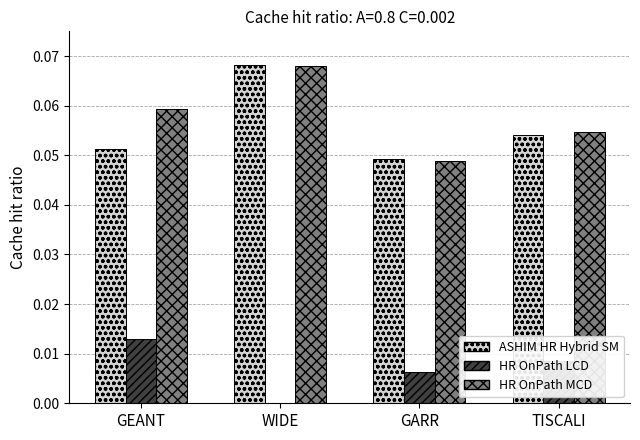

At which label does ASHIM HR Hybrid SM reach its peak?

WIDE